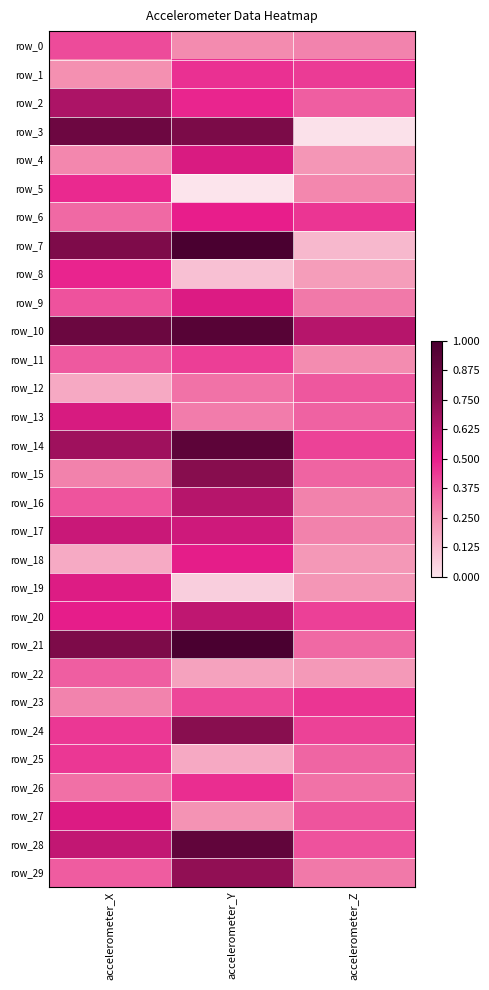

At which label does row_20 reach its minimum?

accelerometer_Z